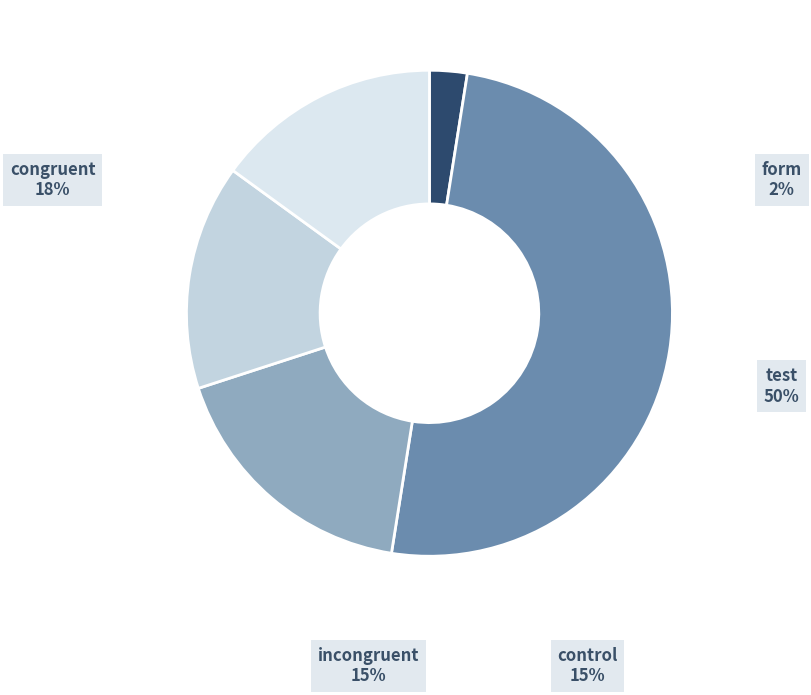

Does congruent represent more than half of the total?

No